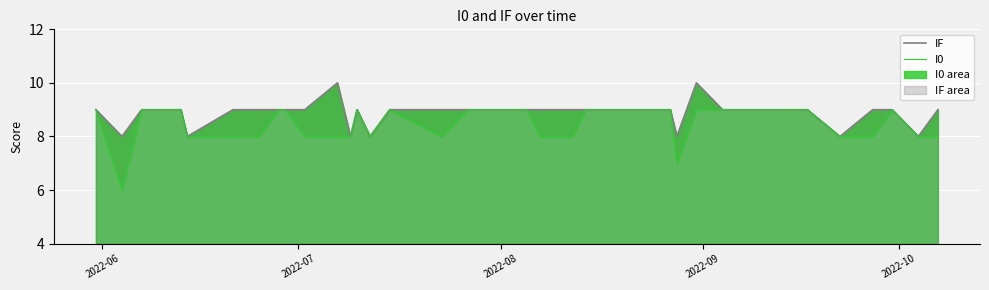

What is the value of the I0 point at the 12th from the left?

8